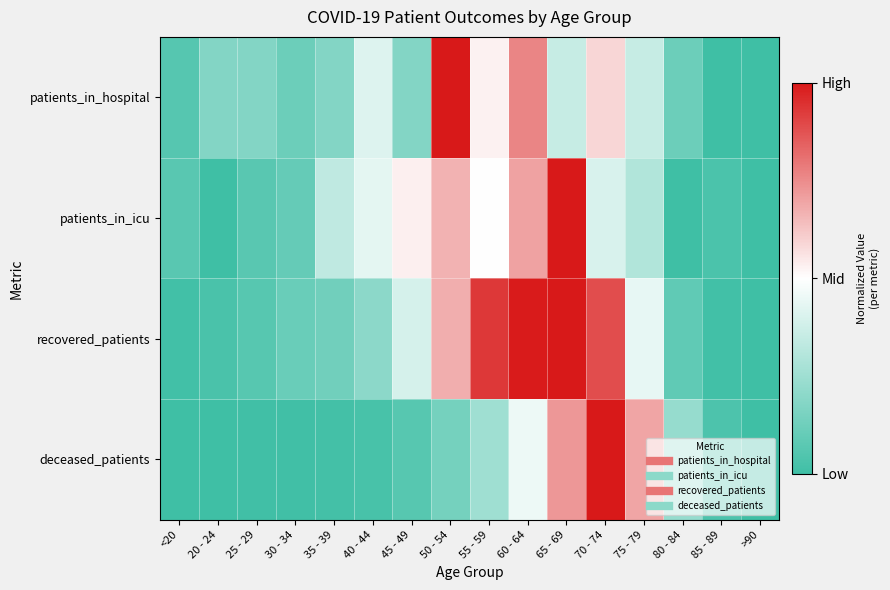

At <20, list the series in order from smallest to largest.

deceased_patients, recovered_patients, patients_in_hospital, patients_in_icu